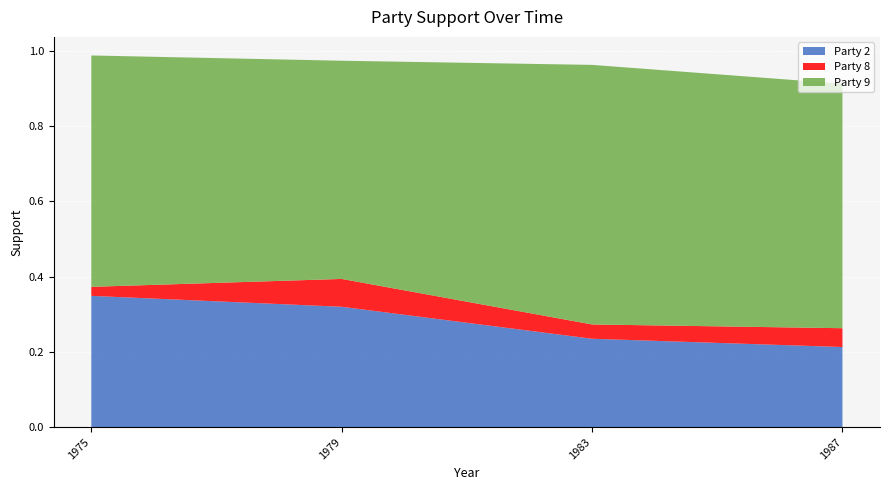

Rank the categories by Party 2 value from highest to lowest.

1975, 1979, 1983, 1987